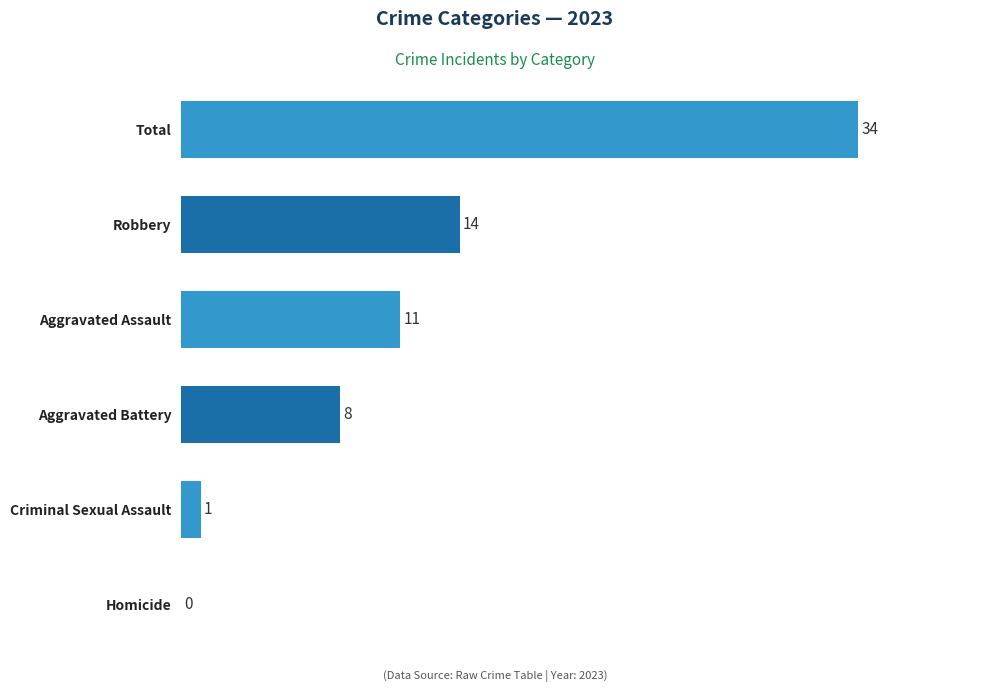

Reading top to bottom, what are all the values shown in this chart?

Total=34	Robbery=14	Aggravated Assault=11	Aggravated Battery=8	Criminal Sexual Assault=1	Homicide=0